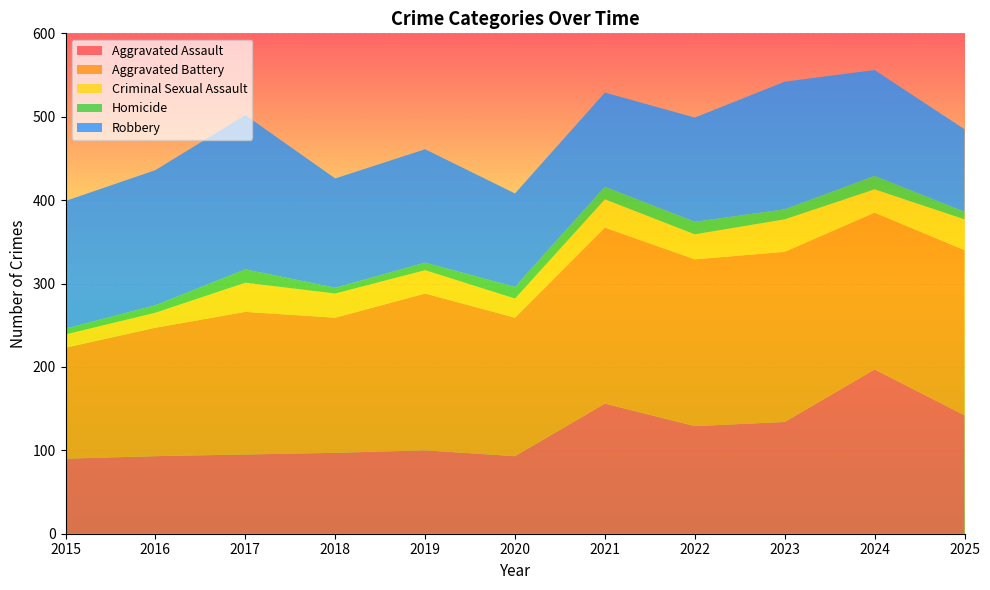

Reading right to left, list all the values displayed in this chart.

Aggravated Assault: 142	197	134	129	156	93	100	97	95	93	90
Aggravated Battery: 198	188	204	200	211	166	188	162	171	154	133
Criminal Sexual Assault: 37	28	39	30	34	23	28	29	35	18	16
Homicide: 9	16	12	15	15	14	9	7	16	9	7
Robbery: 99	127	153	125	113	112	136	131	185	162	153